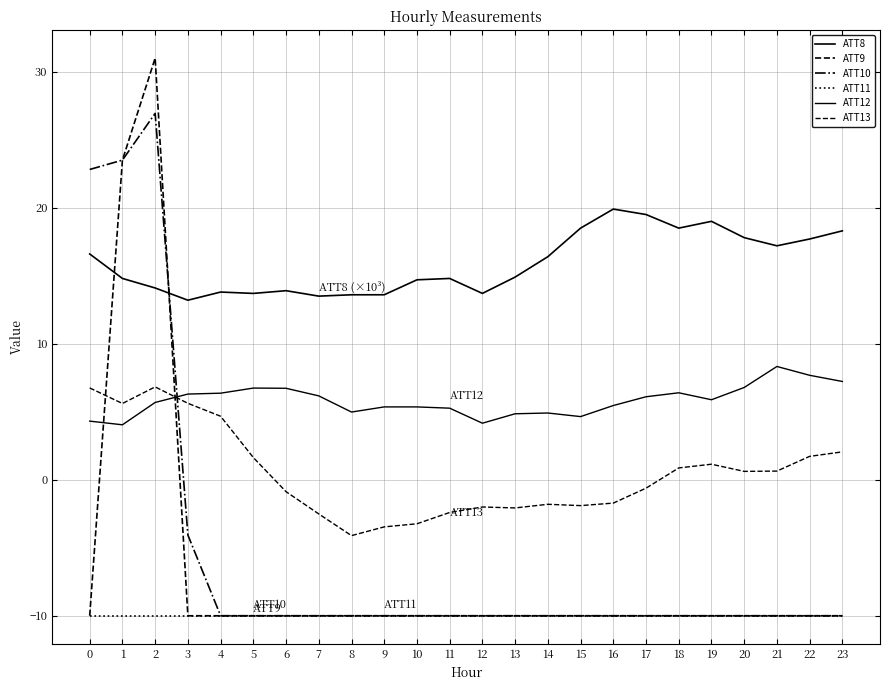

True or false: ATT13 and ATT8 cross at least once.

False